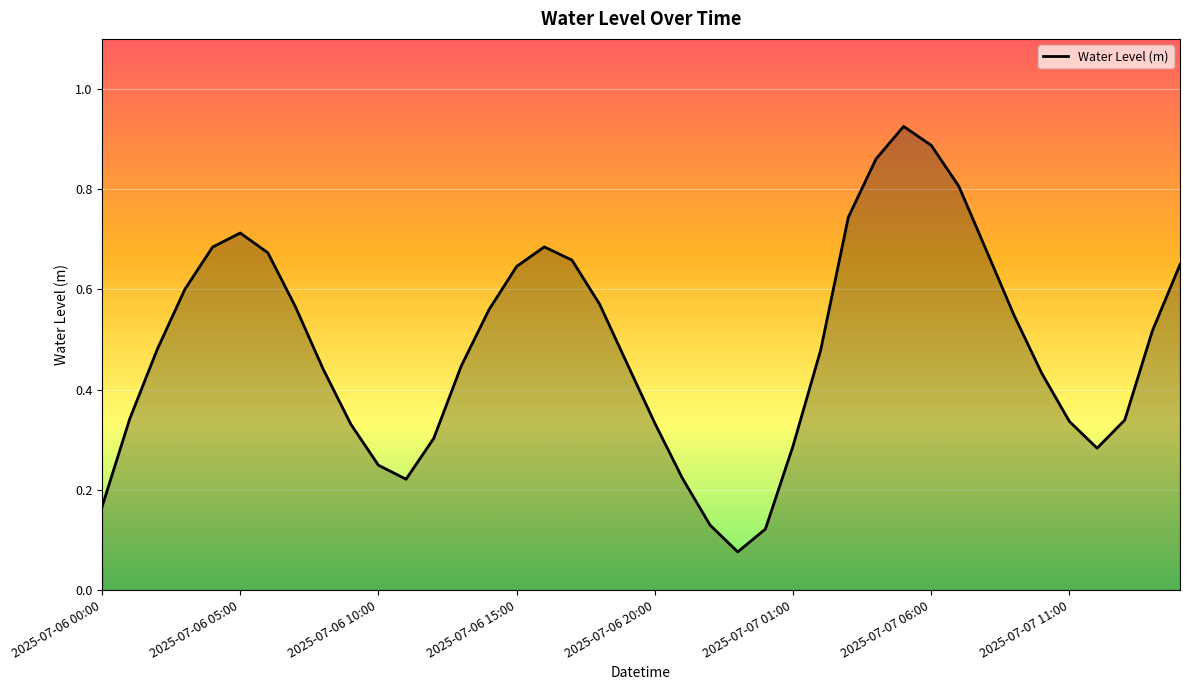

What is the difference between the maximum and minimum values?

0.8